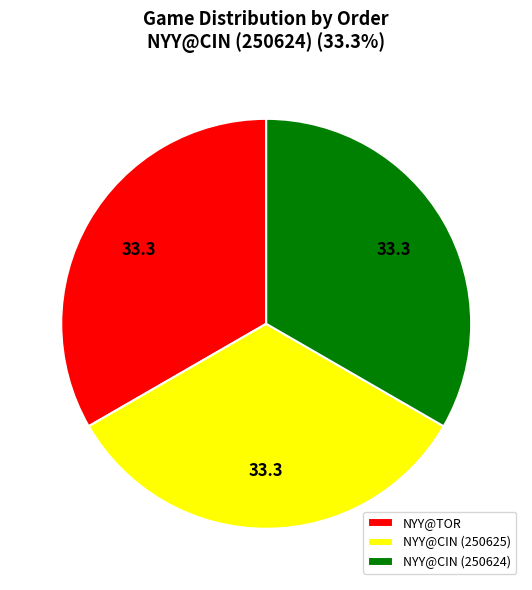

Is the sum of NYY@TOR and NYY@CIN (250624) greater than half?

Yes